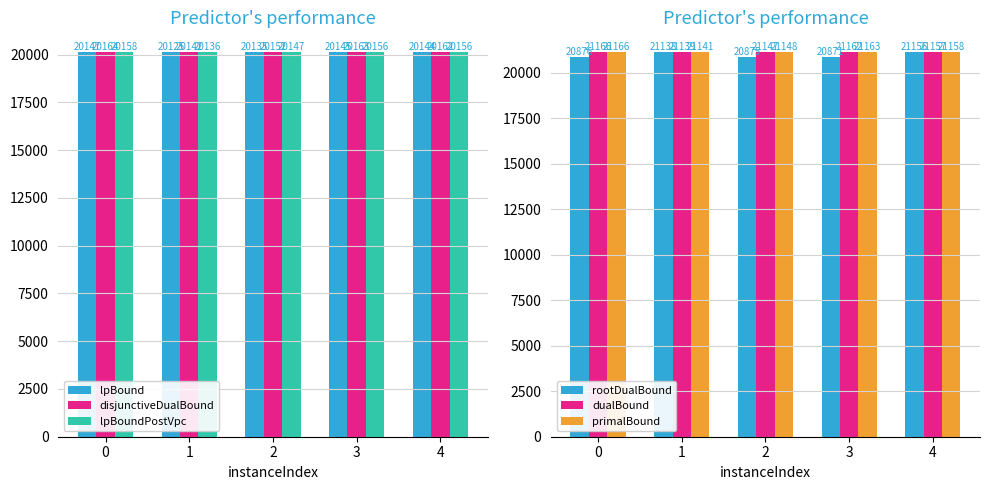

What is the value of the primalBound bar at the 2nd from the left?

21141.0